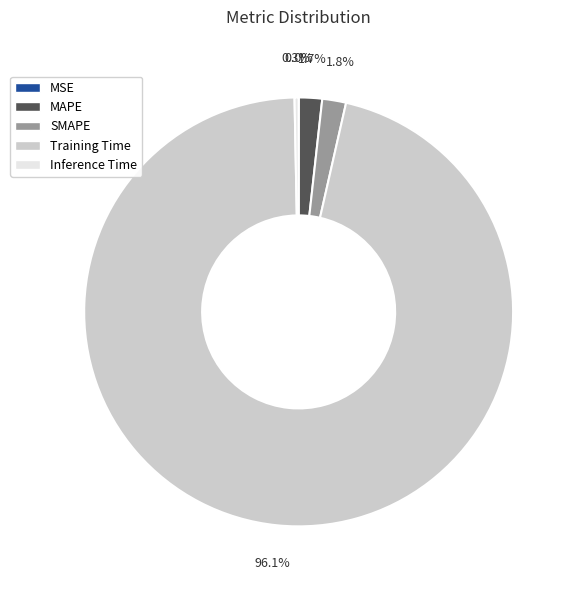

To the nearest percent, what is the difference between the Training Time and MAPE slice percentages?

94%